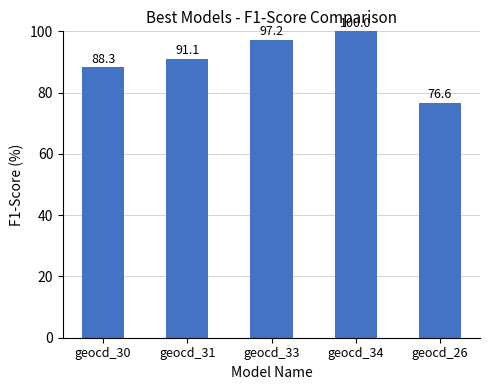

What is the ratio of the value at geocd_30 to the value at geocd_31?

1.0